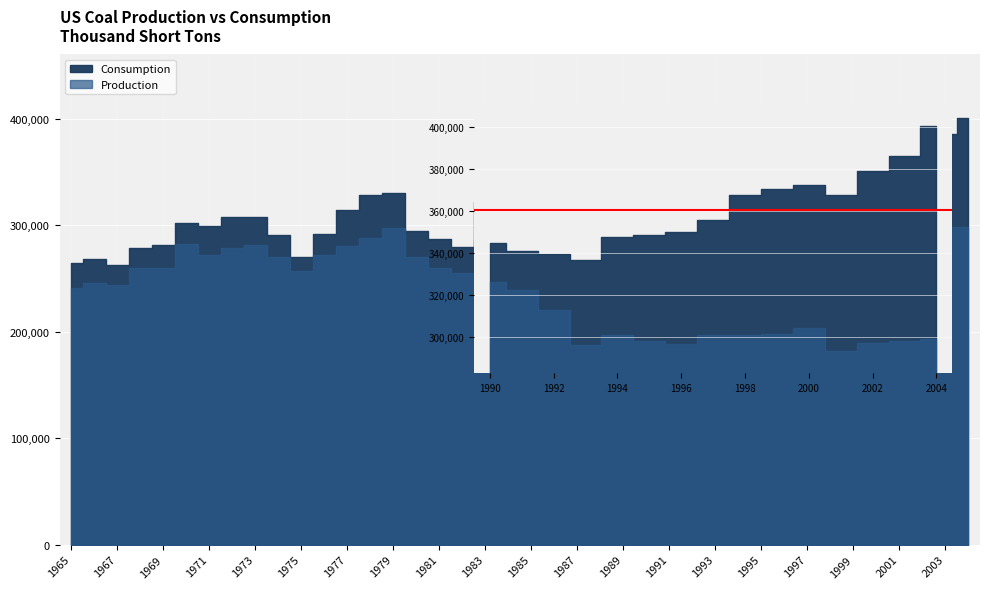

Where is Production nearest to the value 287440?

1978